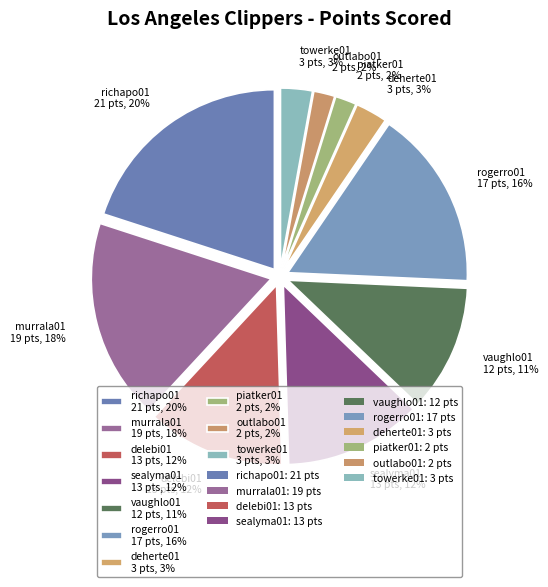

How many slices are in this pie chart?

10